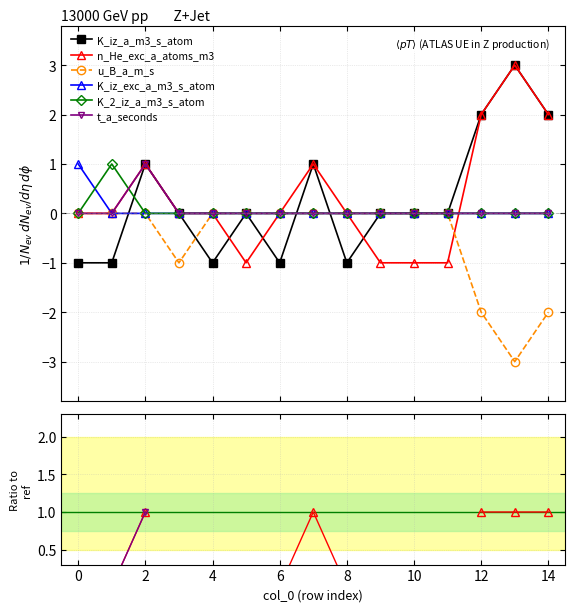

What is the difference between the maximum and minimum values in the K_2_iz_a_m3_s_atom series?

1.0